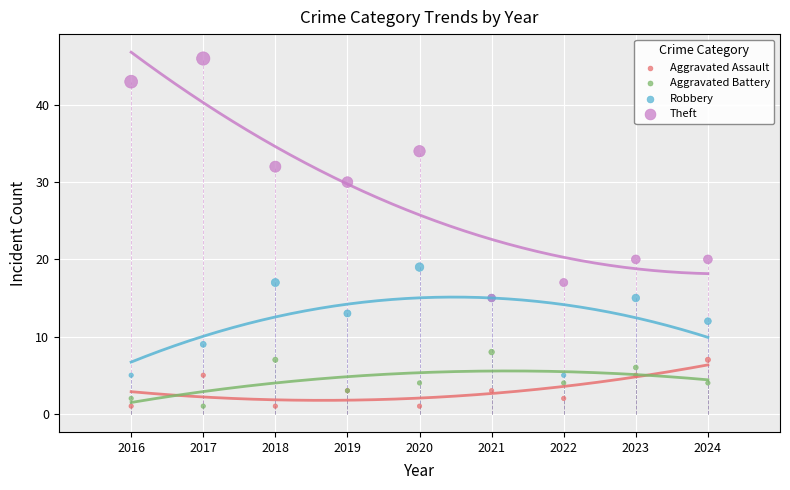

Which series reaches the maximum Y coordinate?

Theft